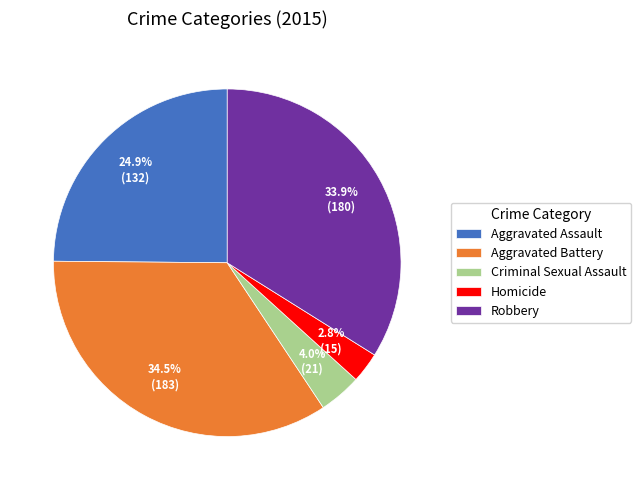

How many segments does this pie chart have?

5